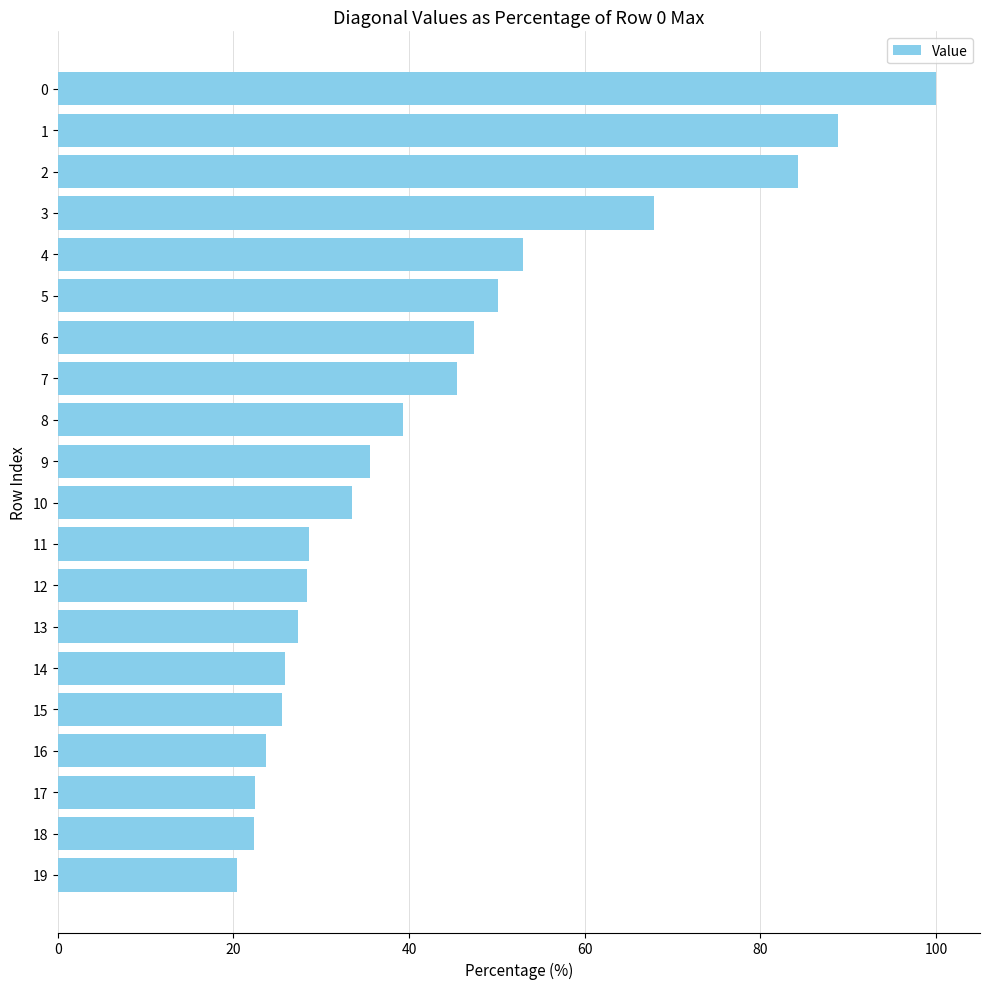

How many bars are there in total?

20